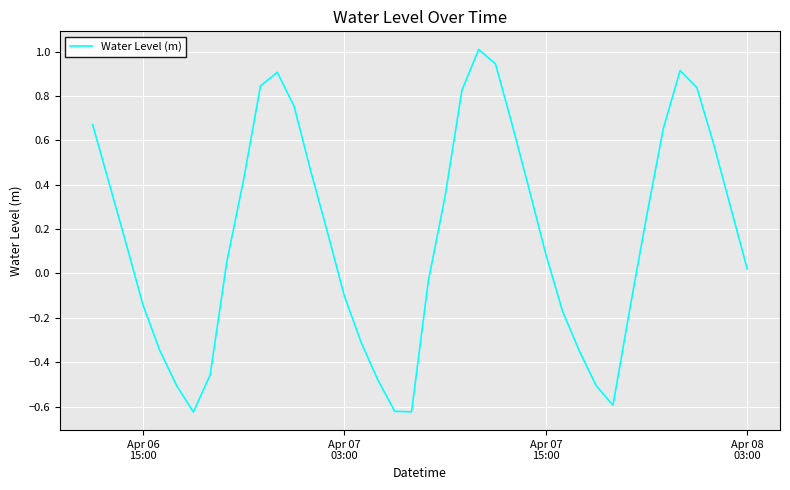

What is the maximum value shown in the chart?

1.0